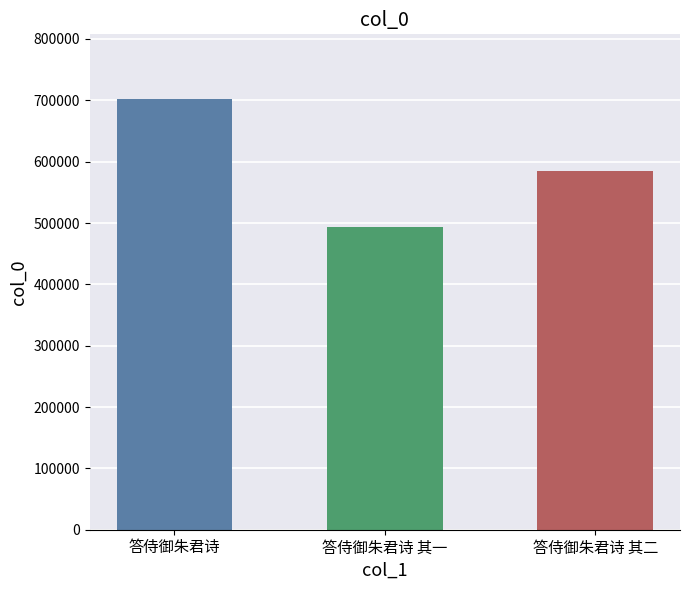

What is the sum of all values?

1781758